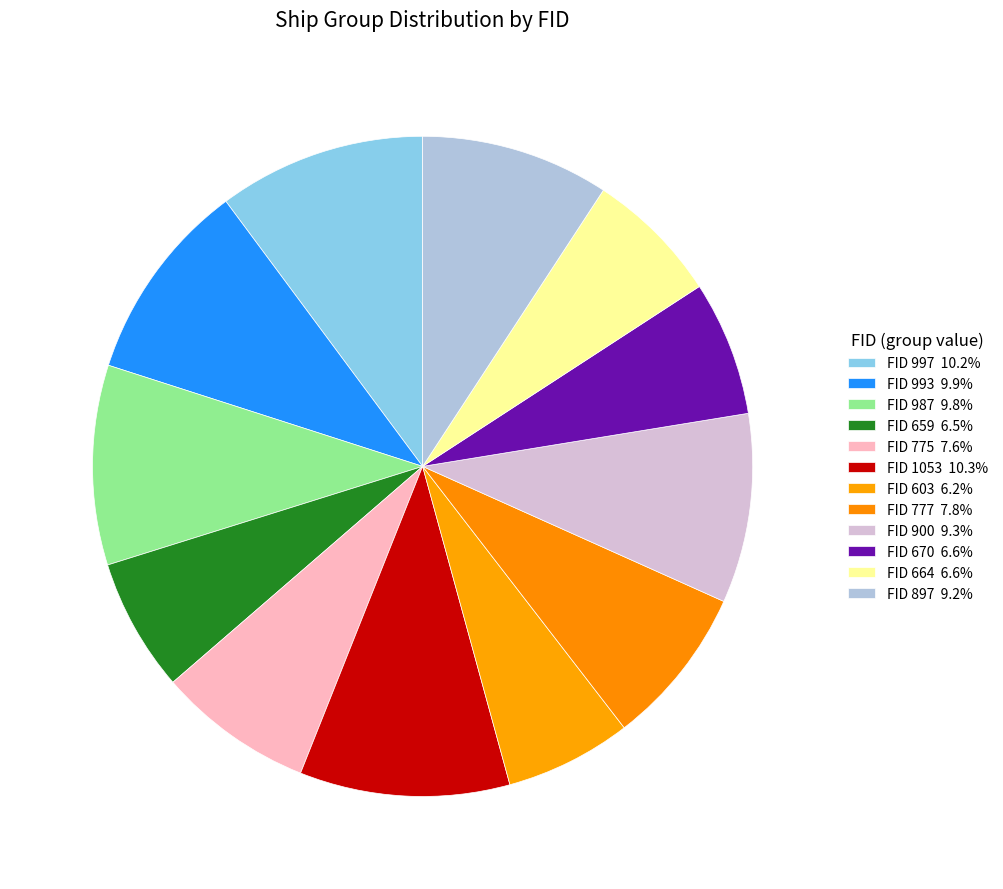

How many segments does this pie chart have?

12